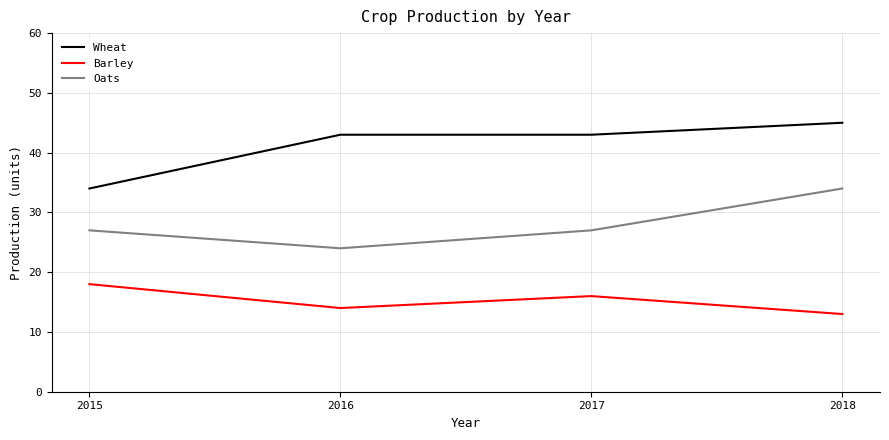

True or false: Barley has a value of 14 at 2016.

True